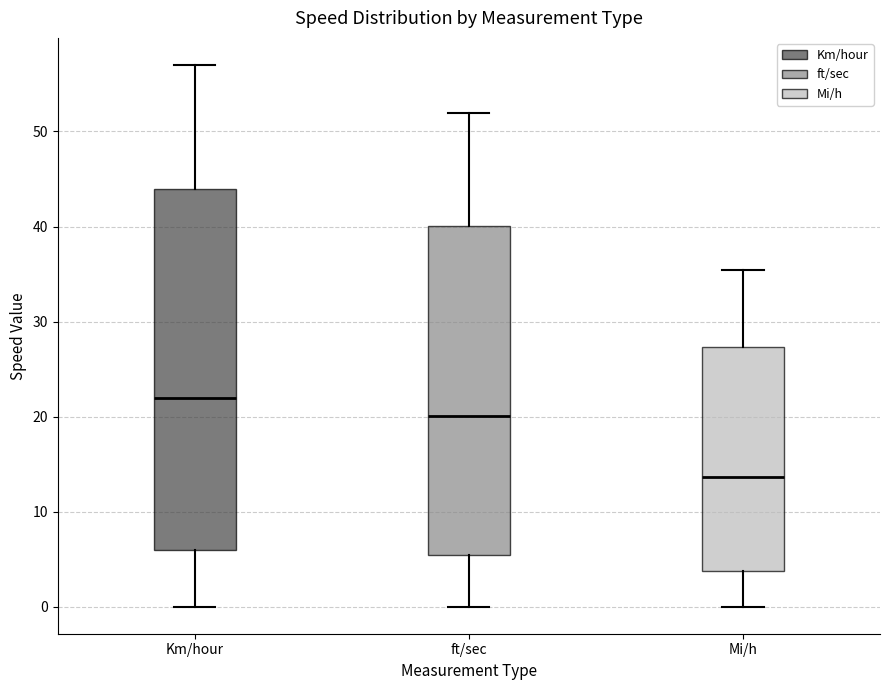

Which box has the lowest median line?

Mi/h